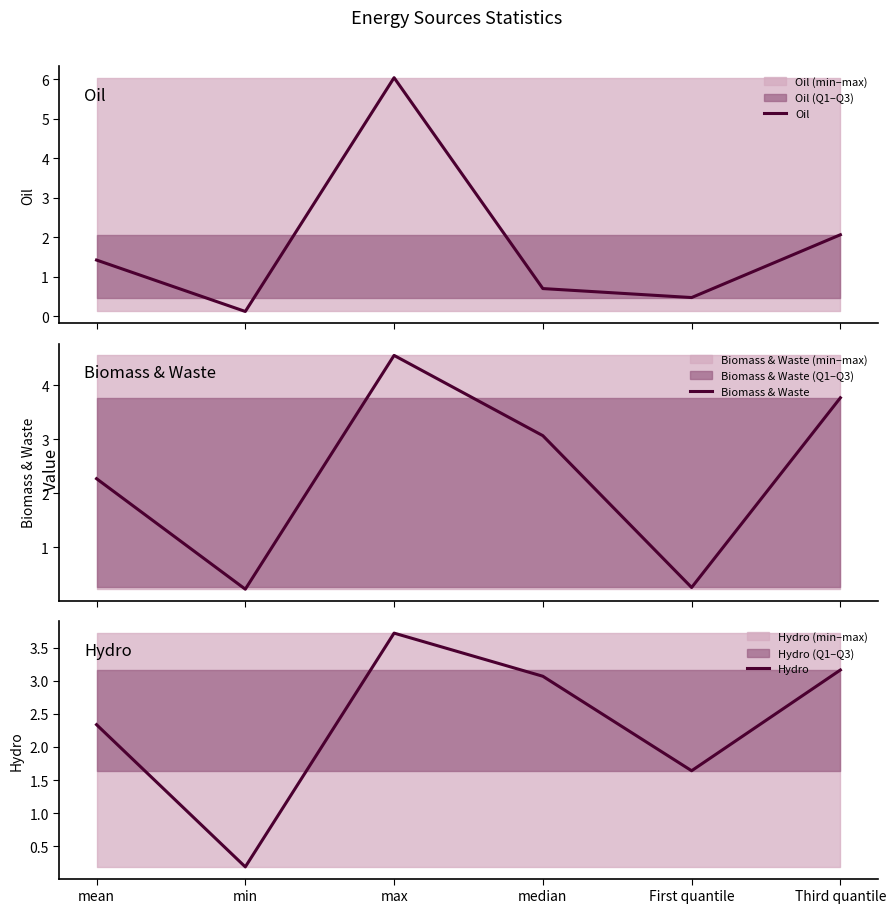

The value of Biomass & Waste at median is 5.5. True or false?

False